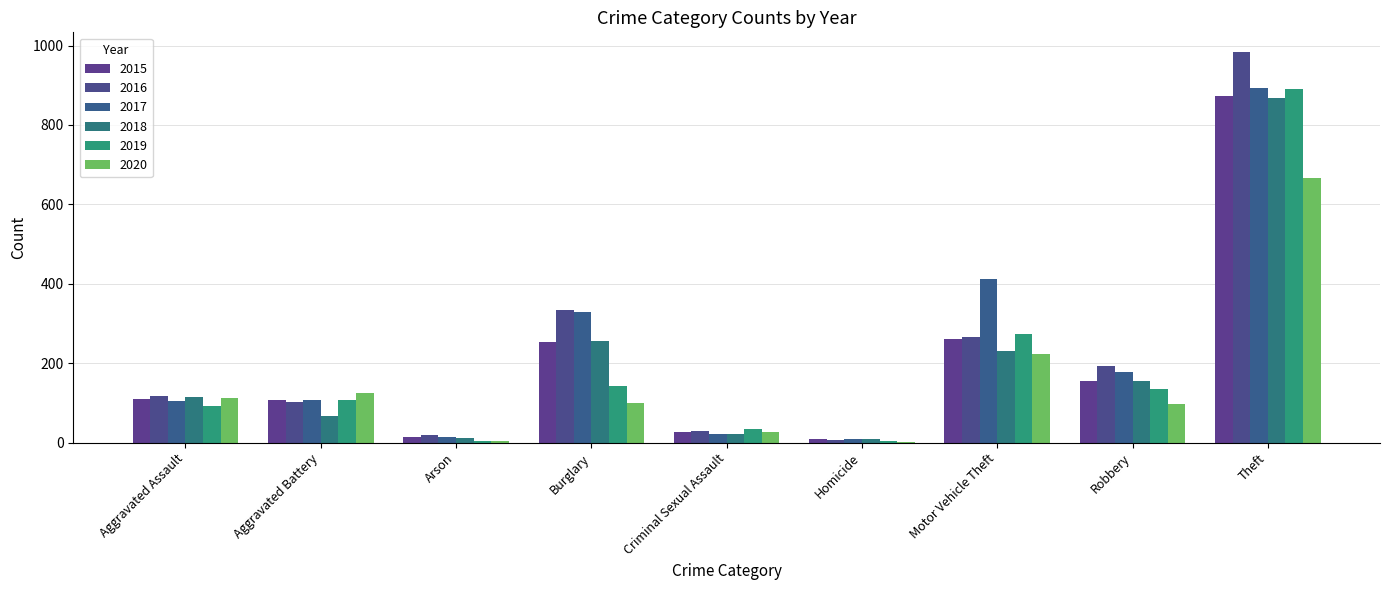

What is the label of the 1st bar from the right?

Theft